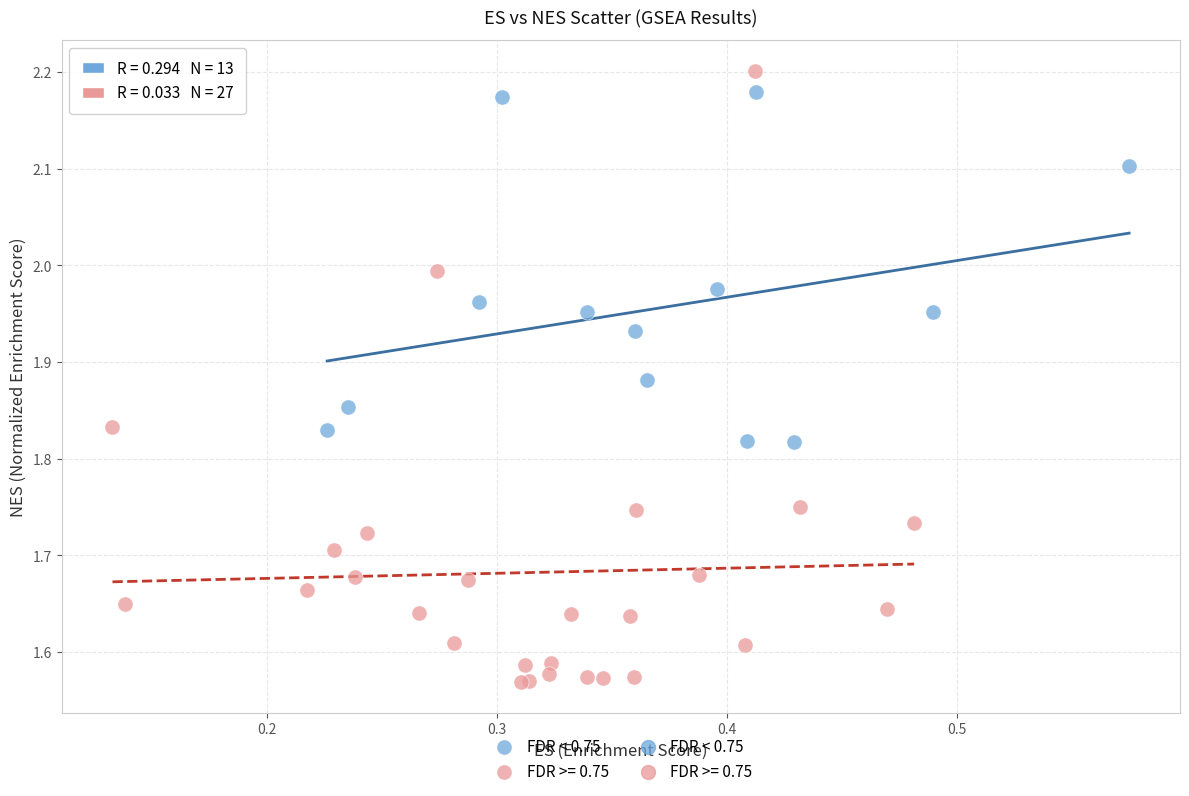

Which series has the widest spread of Y values?

FDR >= 0.75